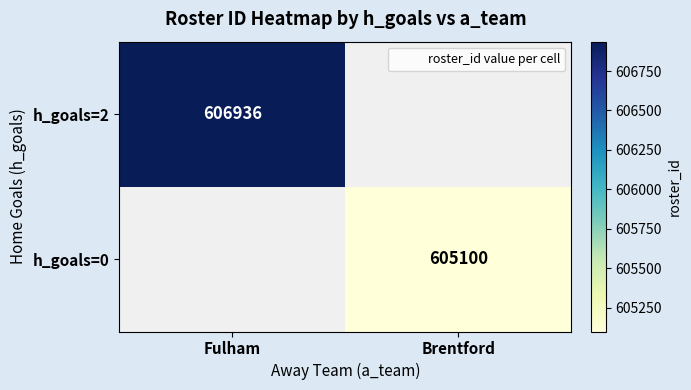

Is the value of h_goals=0 at Brentford greater than the value of h_goals=2 at Fulham?

No